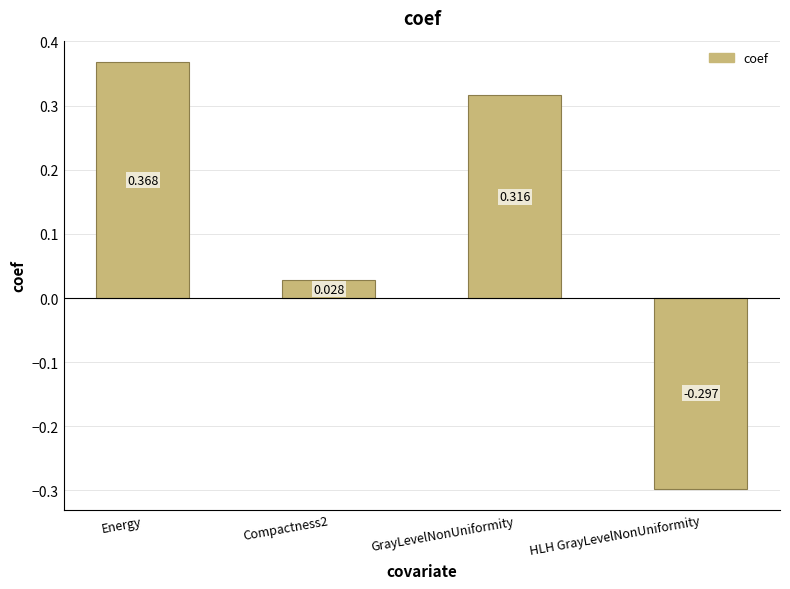

At which label does the data first exceed 0?

Energy